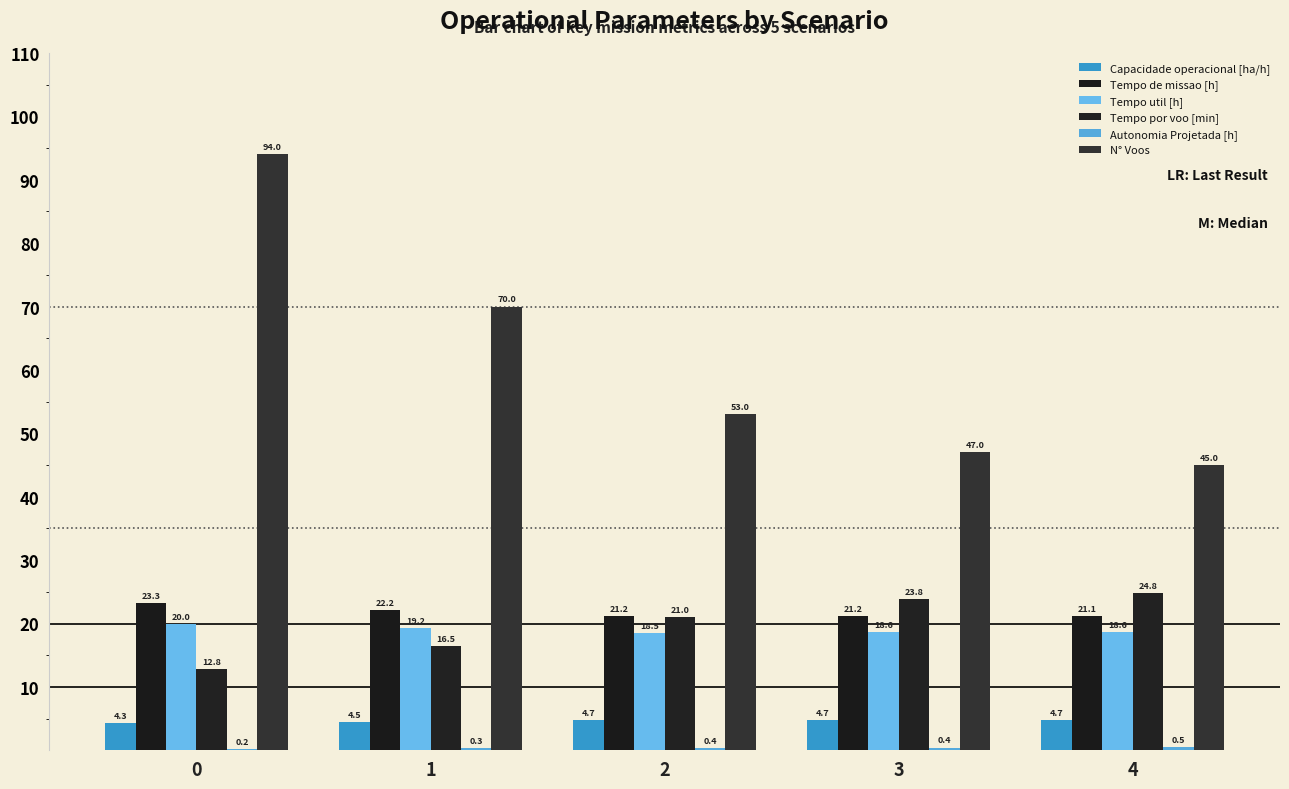

What is the greatest value displayed?

94.0